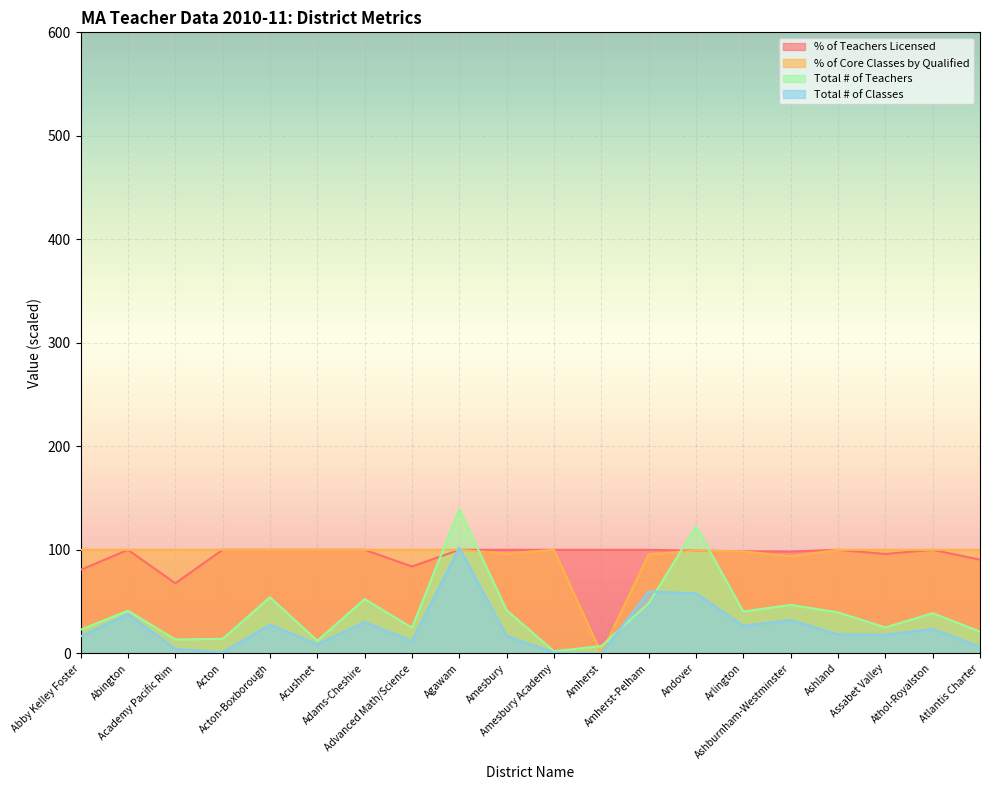

Reading right to left, extract all data points from this chart.

% of Teachers Licensed: 90.5	100.0	96.0	100.0	98.4	98.6	99.2	100.0	100.0	100.0	100.0	100.0	83.9	100.0	100.0	100.0	100.0	67.7	100.0	80.6
% of Core Classes by Qualified: 100.0	100.0	100.0	100.0	93.8	98.5	99.3	95.7	0.0	100.0	96.4	100.0	100.0	100.0	100.0	100.0	100.0	100.0	100.0	100.0
Total # of Teachers: 21.0	38.8	25.0	39.6	46.8	40.4	122.6	48.4	7.0	2.0	41.6	139.4	24.8	52.4	12.2	54.2	14.0	13.4	41.2	22.8
Total # of Classes: 6.4	23.6	18.0	18.2	32.2	26.6	58.0	59.8	0.0	0.8	16.8	102.2	12.0	30.2	8.8	27.8	0.8	4.4	38.0	16.4